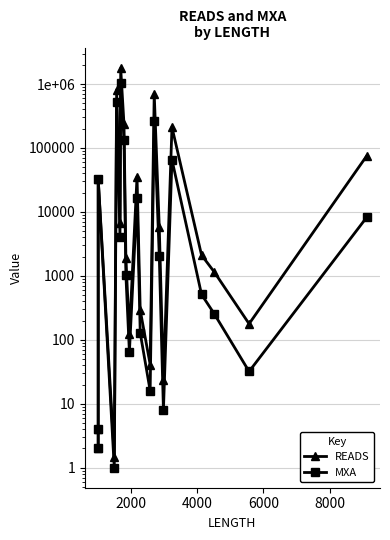

List the series in order of their overall mean, highest first.

READS, MXA